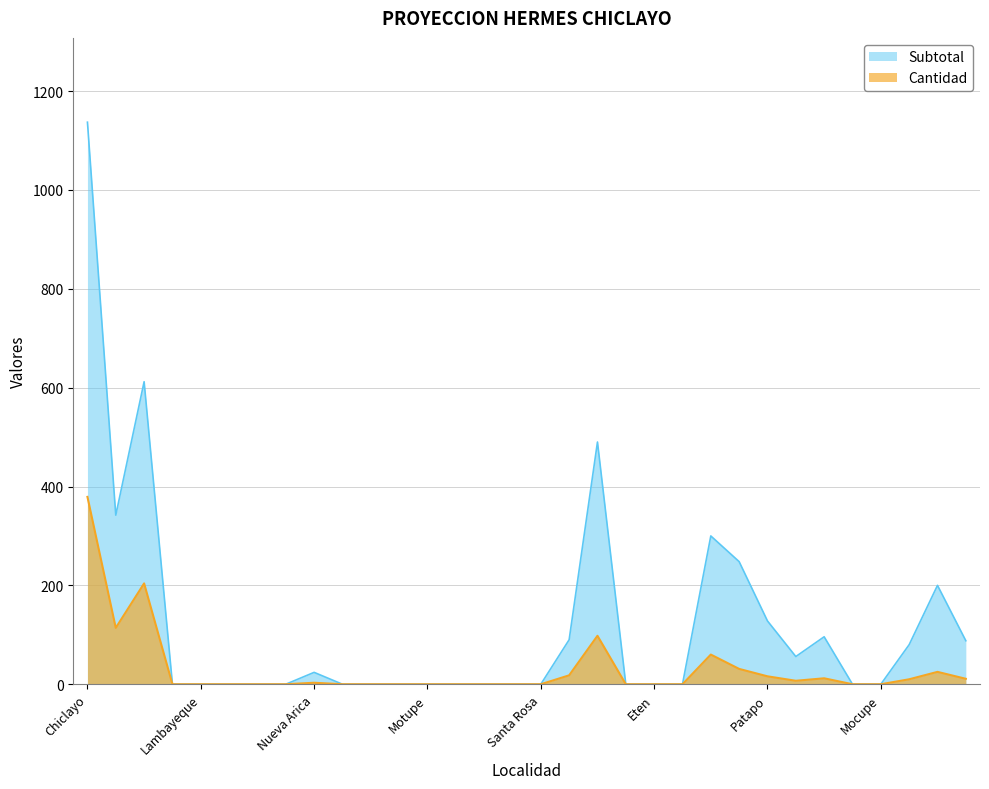

The value of Cantidad at Monsefu is 0. True or false?

True